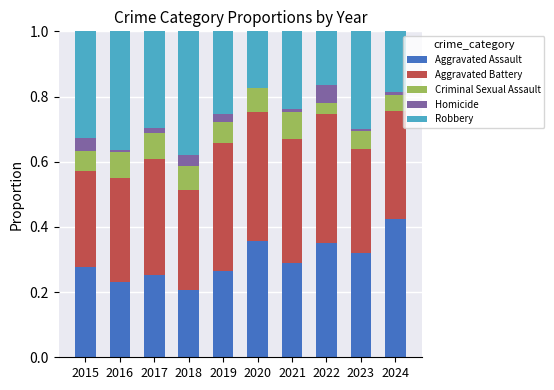

Which category has the highest value in the Aggravated Assault series?

2024